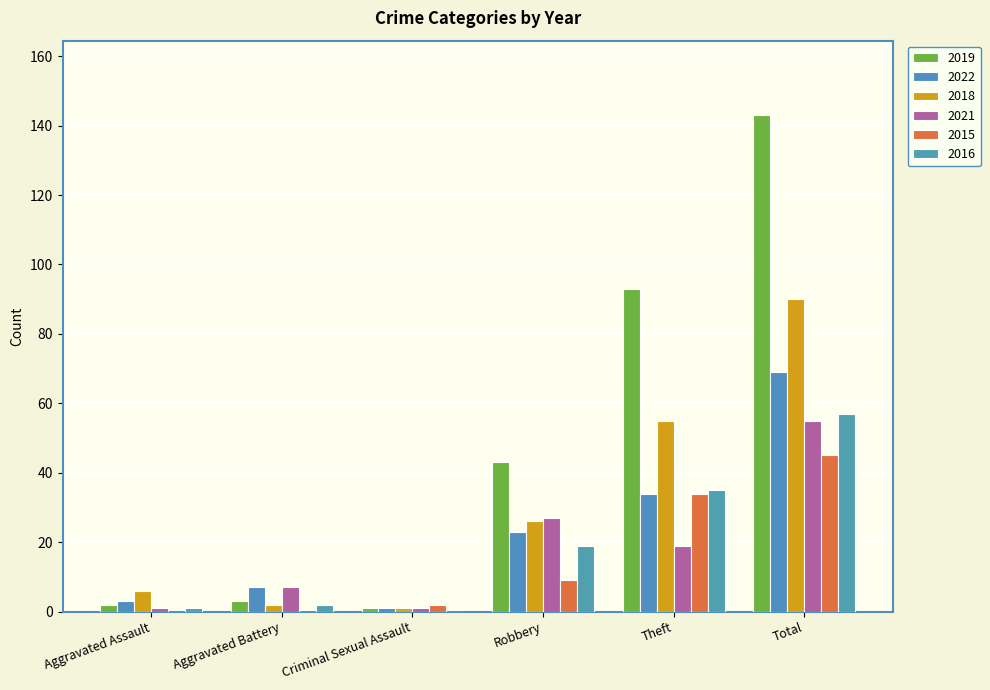

How many values in 2016 are above zero?

5